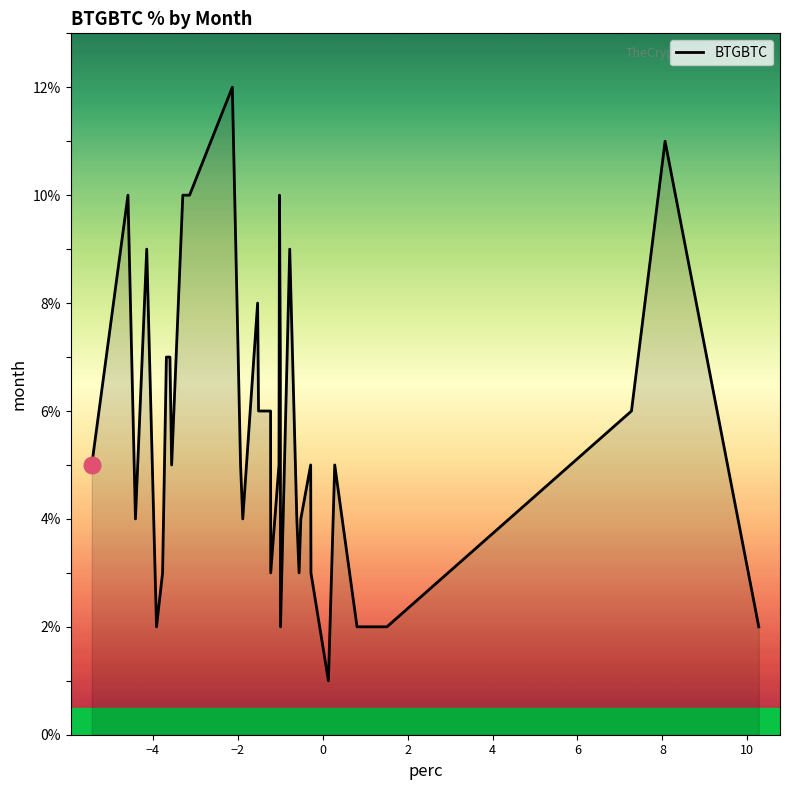

What is the difference between the maximum and minimum values?

11